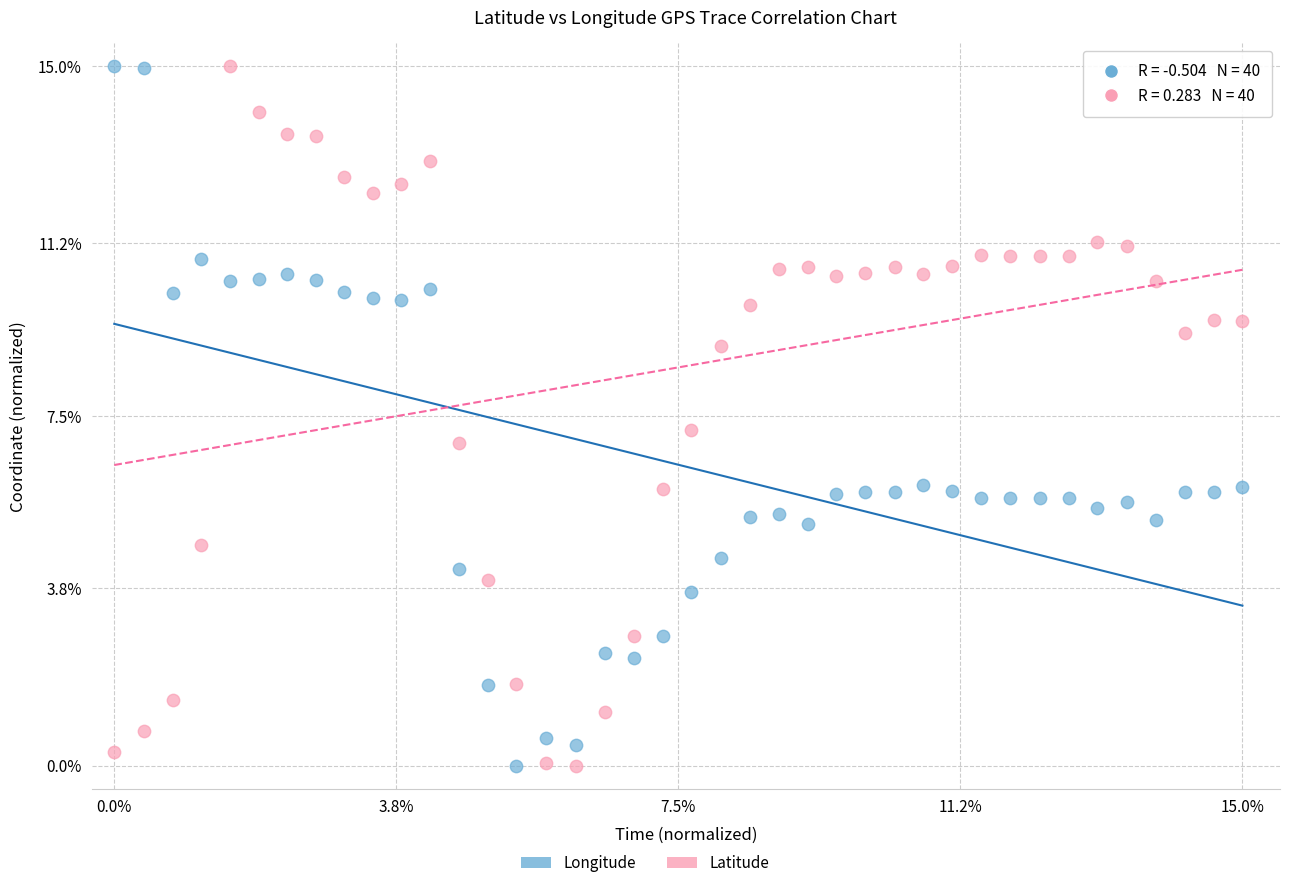

Across all data points, what is the range of X values (max minus min)?

15.0